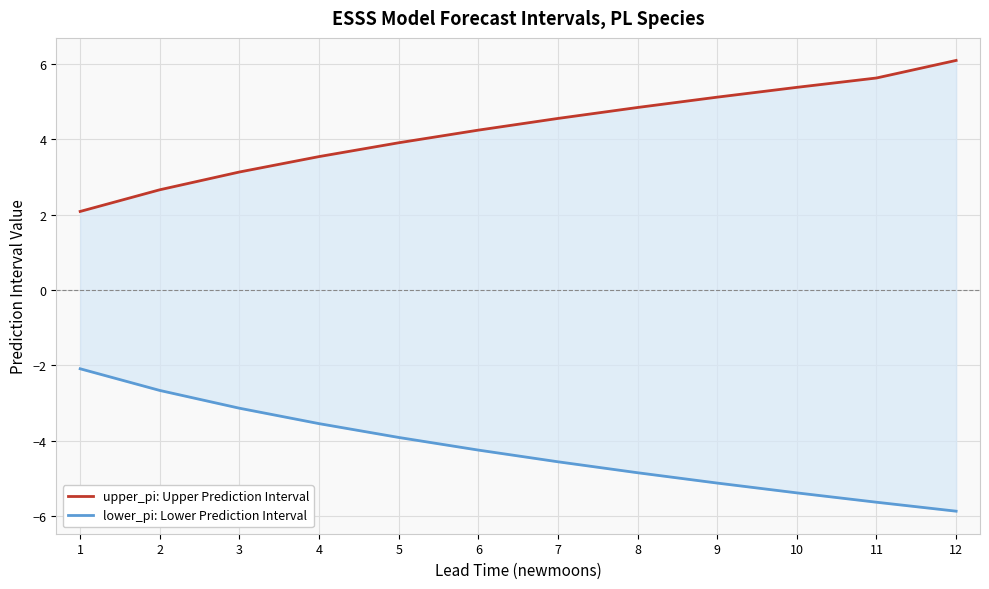

Is it true that lower_pi: Lower Prediction Interval equals -2.7 at 2?

True